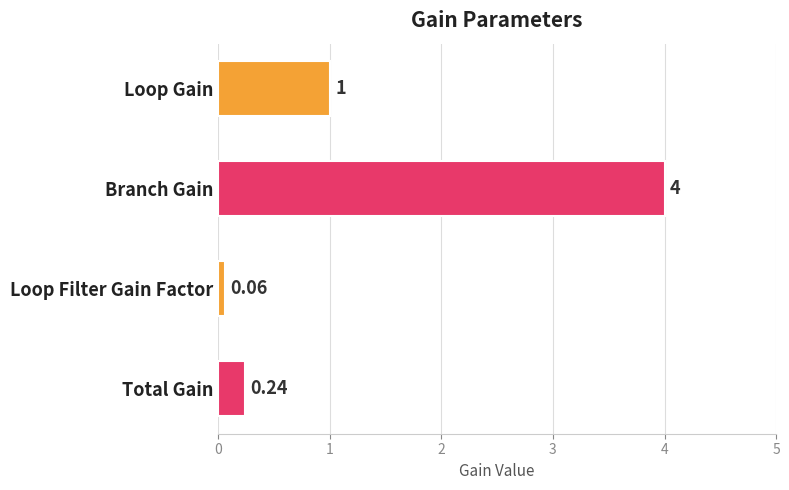

Which has a higher value, Branch Gain or Loop Gain?

Branch Gain